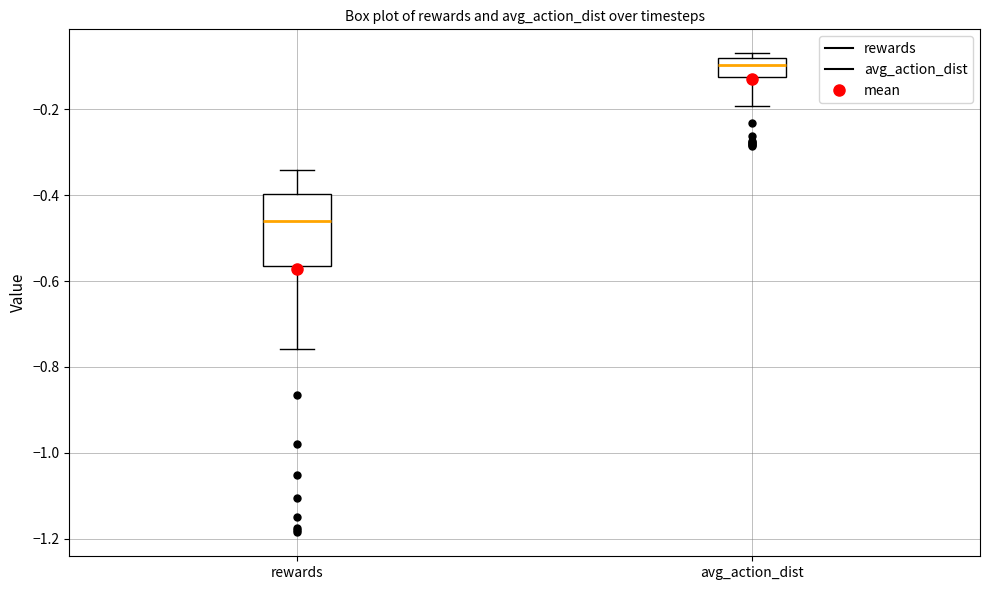

Where does the upper whisker of the box for rewards end on the y-axis? The values are not printed on the chart, so give them approximately, as read against the axis.

-0.34